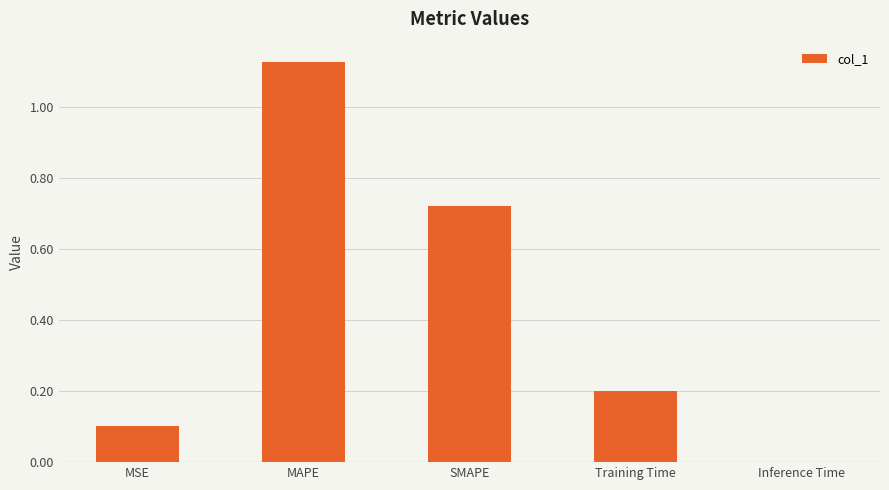

What is the average value?

0.4